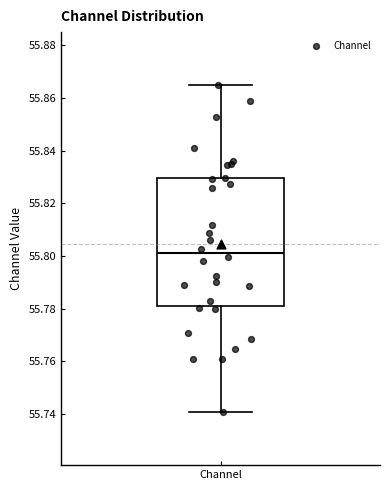

Read this box plot against the y-axis: the position of the median line, the range covered by the box, and the ends of both whiskers. The values are not printed on the chart, so give them approximately, as read against the axis.

median 55.802, box 55.780 to 55.830, whiskers 55.740 to 55.864